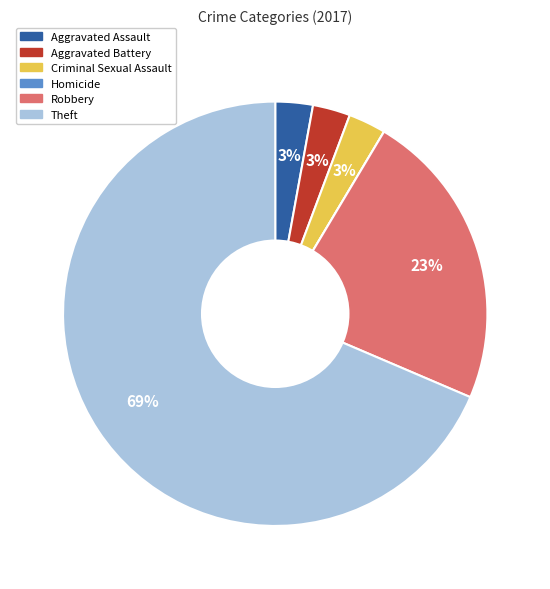

What is the largest slice in the pie chart?

Theft